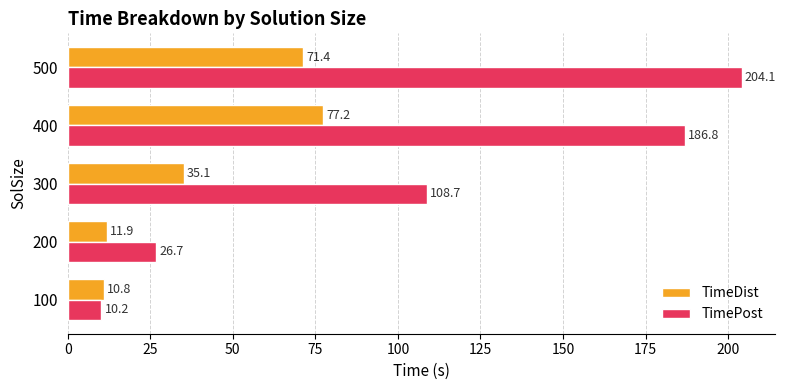

What is the sum of all TimePost values?

536.5